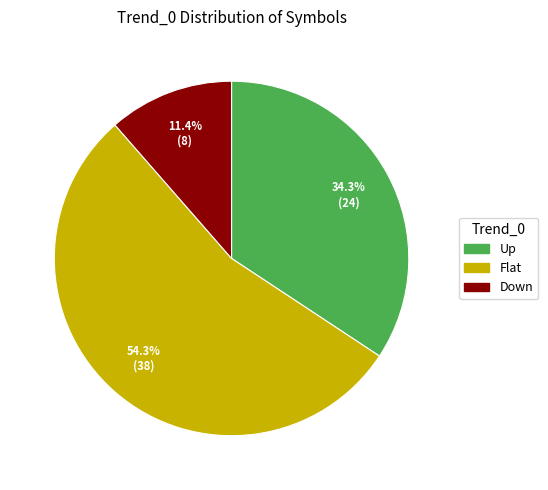

How much of the chart is everything except Up?

65.7%